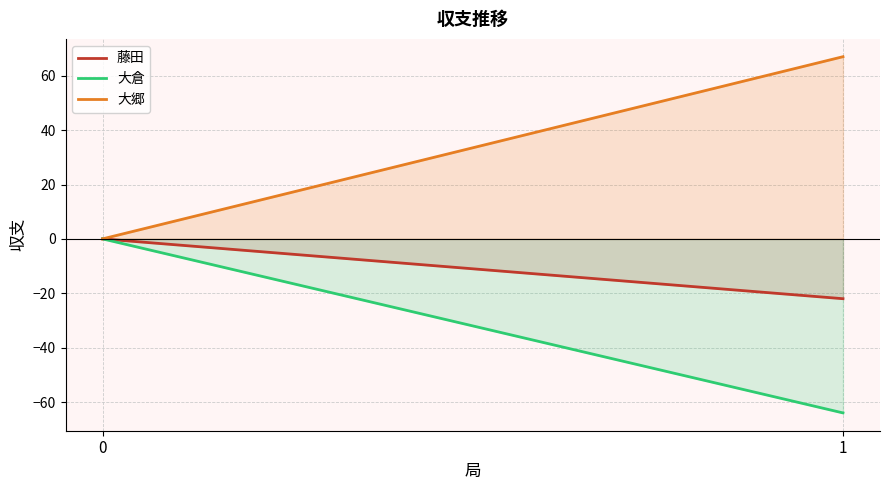

How many data points in 藤田 are less than 0?

1